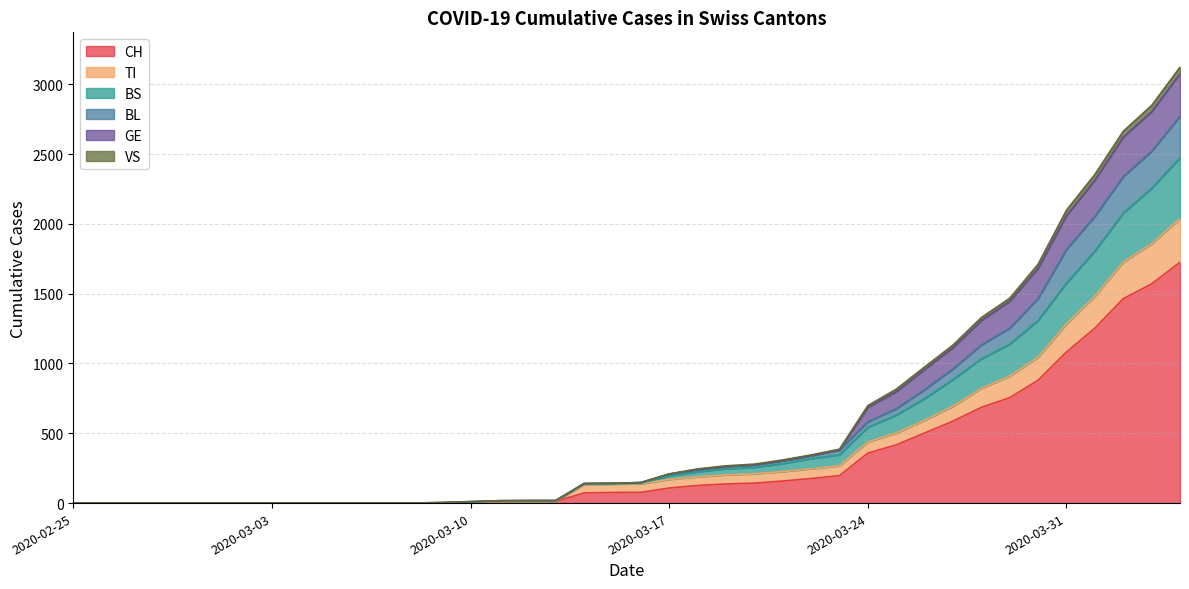

What are all the series names shown in the legend?

CH, TI, BS, BL, GE, VS